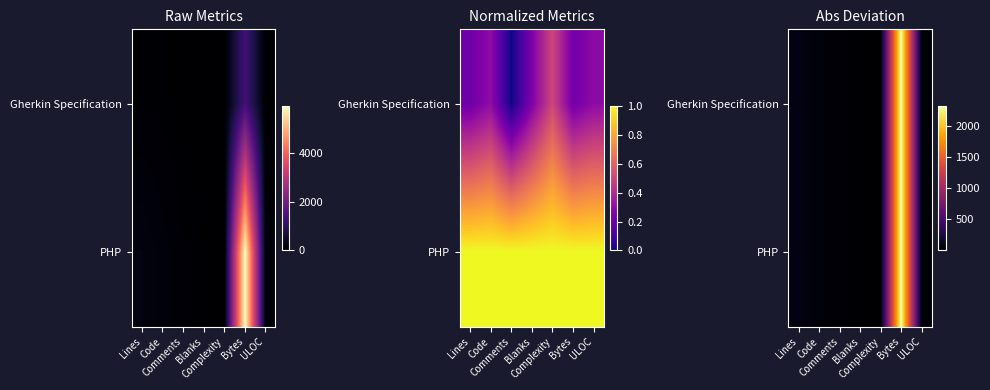

The PHP series shows 1.6 at Blanks. True or false?

False